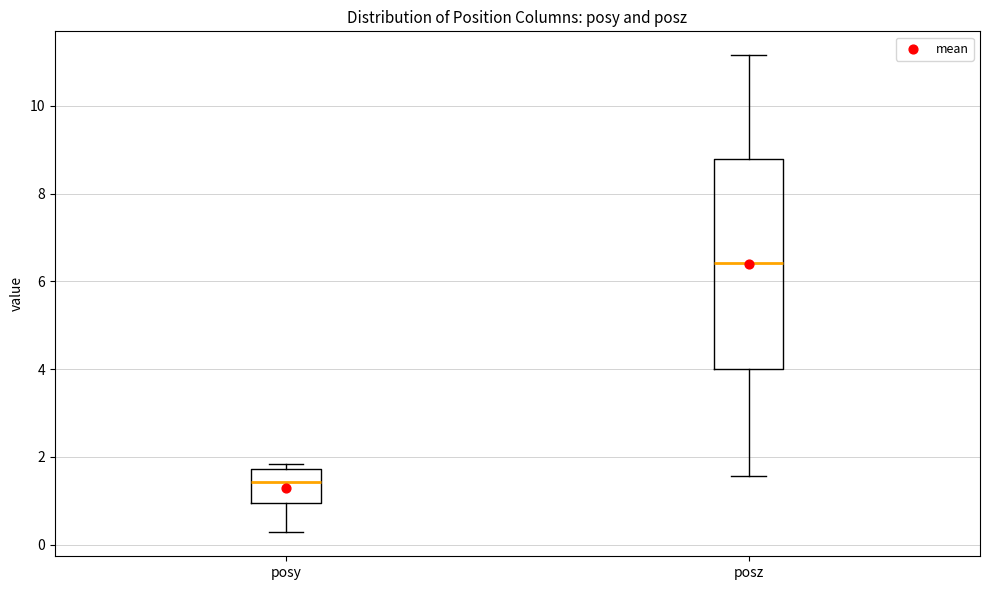

Reading left to right, read every box against the y-axis: the position of its median line, the range the box covers, and the ends of its whiskers. The values are not printed on the chart, so give them approximately, as read against the axis.

posy: median 1.4, box 1.0 to 1.8, whiskers 0.2 to 1.8 (just above the box's upper edge)
posz: median 6.4, box 4.0 to 8.8, whiskers 1.6 to 11.2